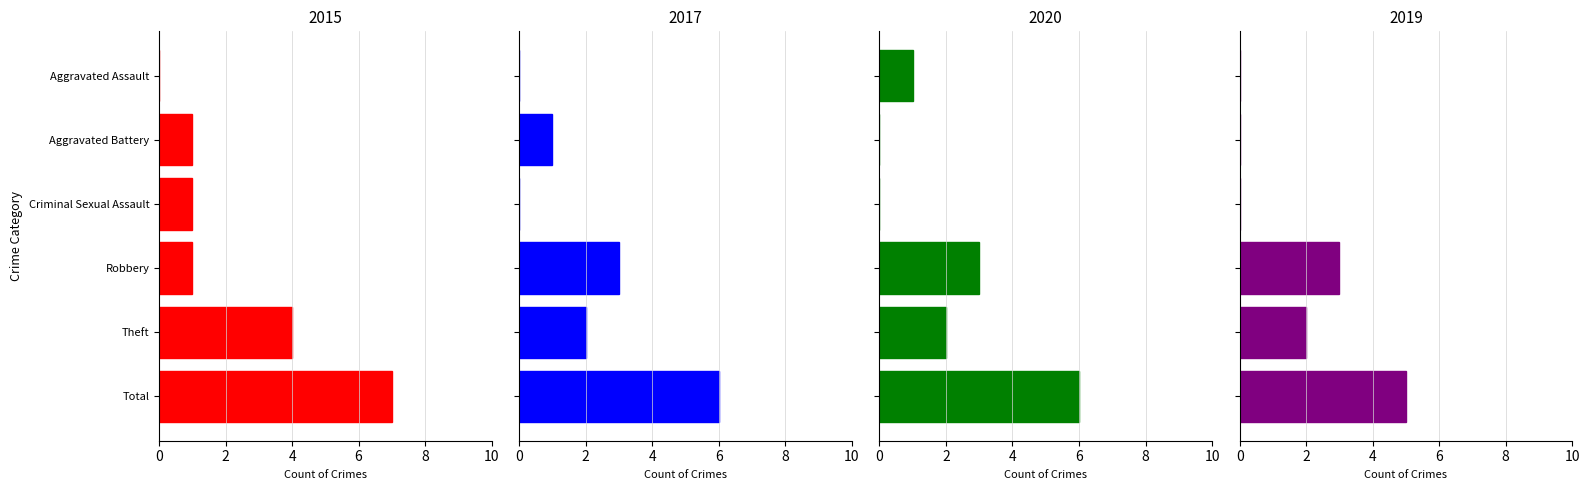

What is the highest value of the 2015 series?

7